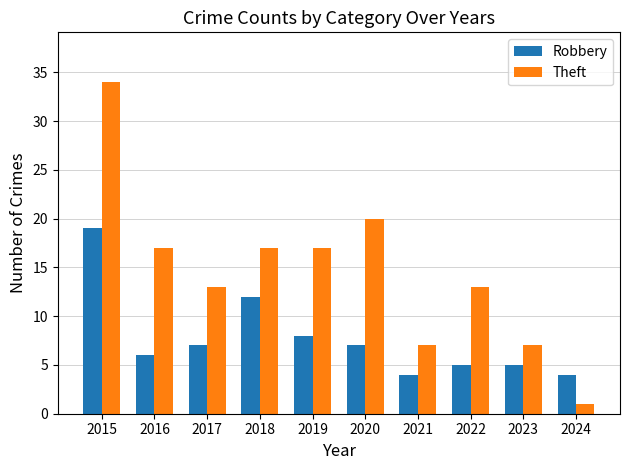

List the series in order of their peak value, lowest first.

Robbery, Theft